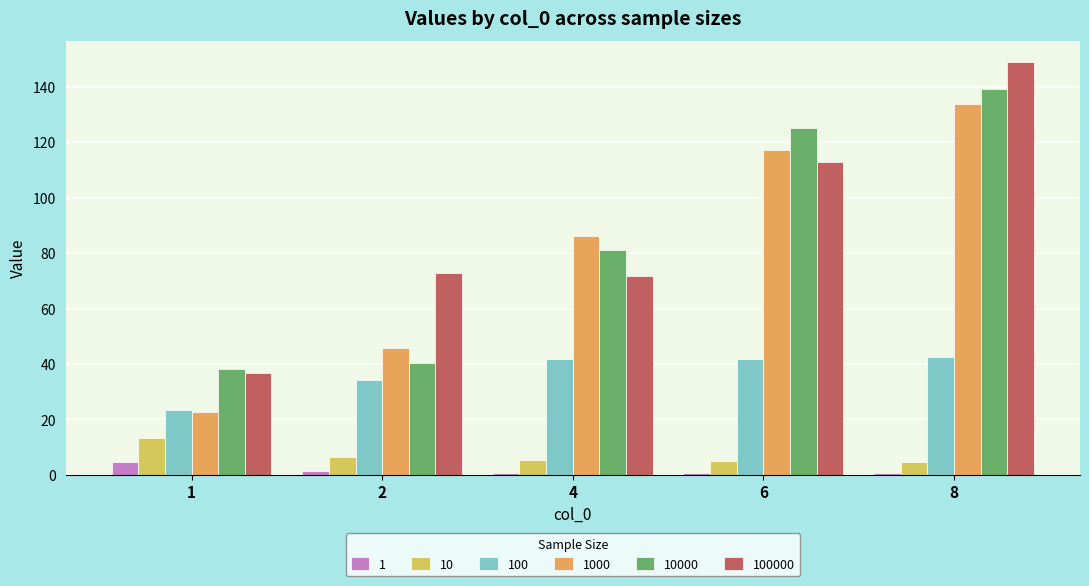

The value of 1000 at 1 is 22.6. True or false?

True